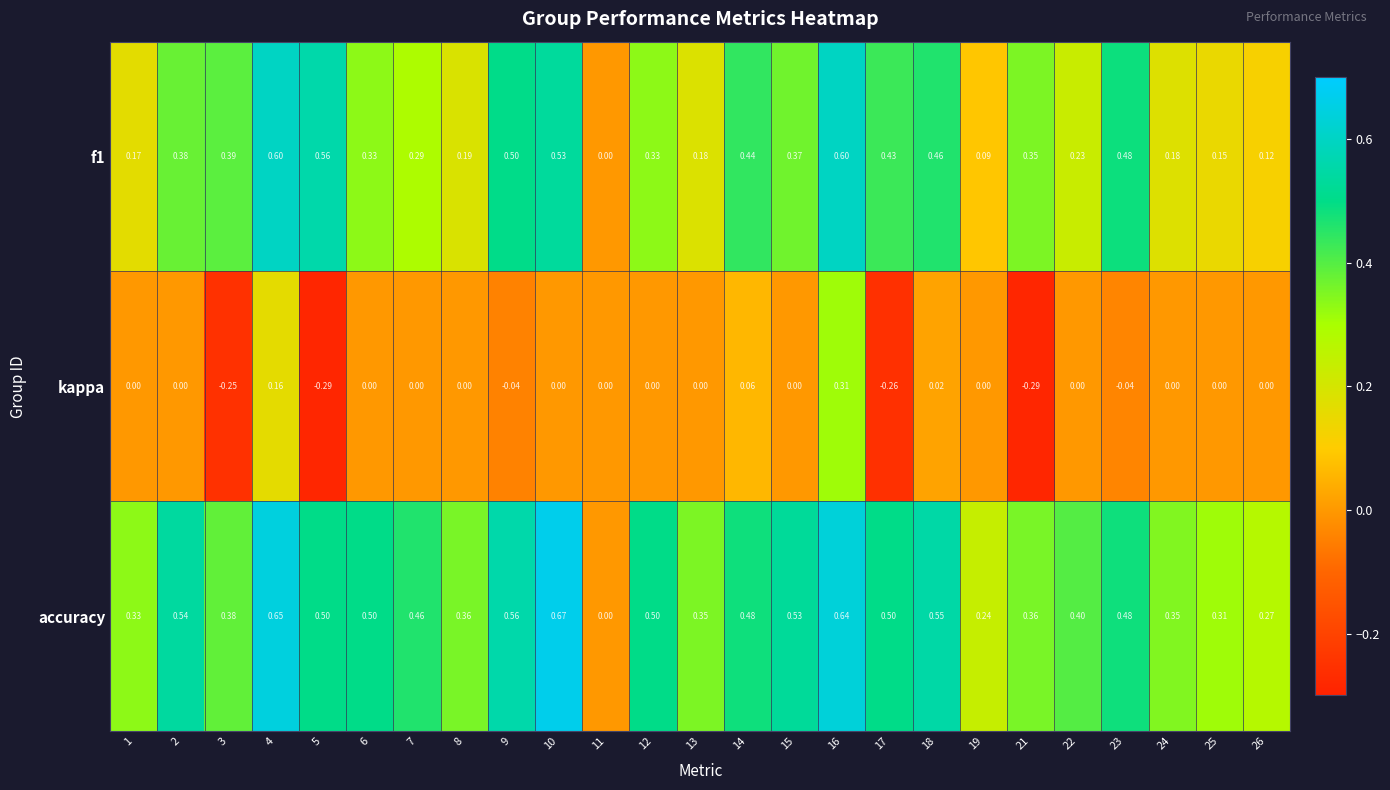

What is the total value across all series at 5?

0.8